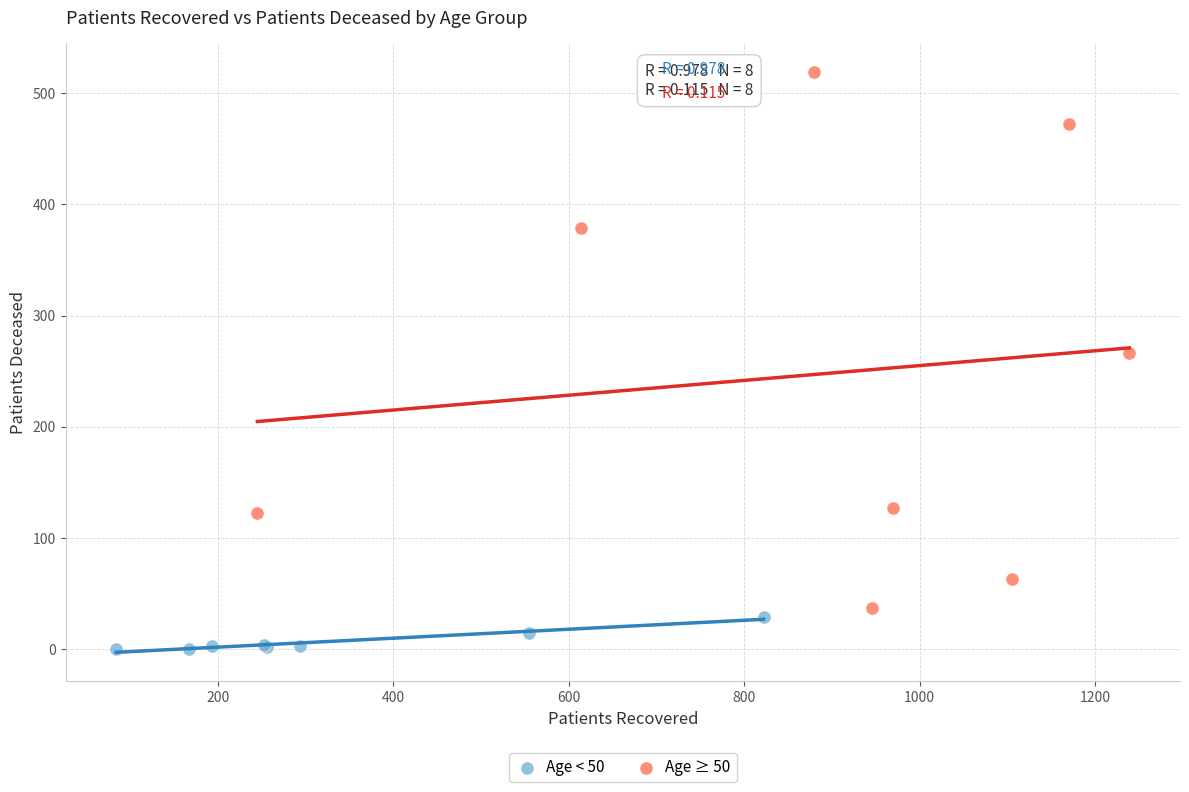

Which series has the largest Y range (max minus min)?

Age ≥ 50